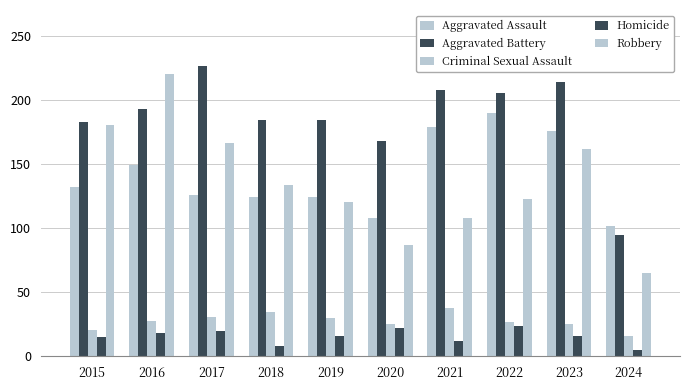

How many series are shown in this chart?

5